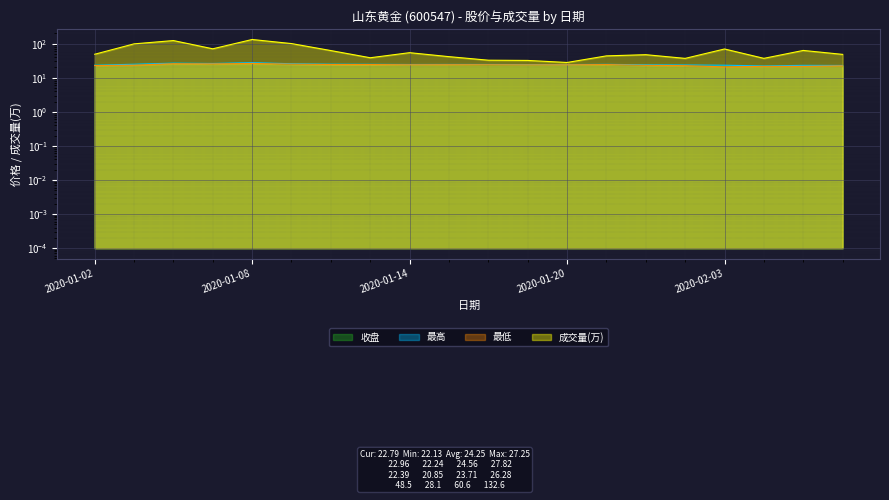

What is the difference between the maximum and minimum values in the 收盘 series?

5.1